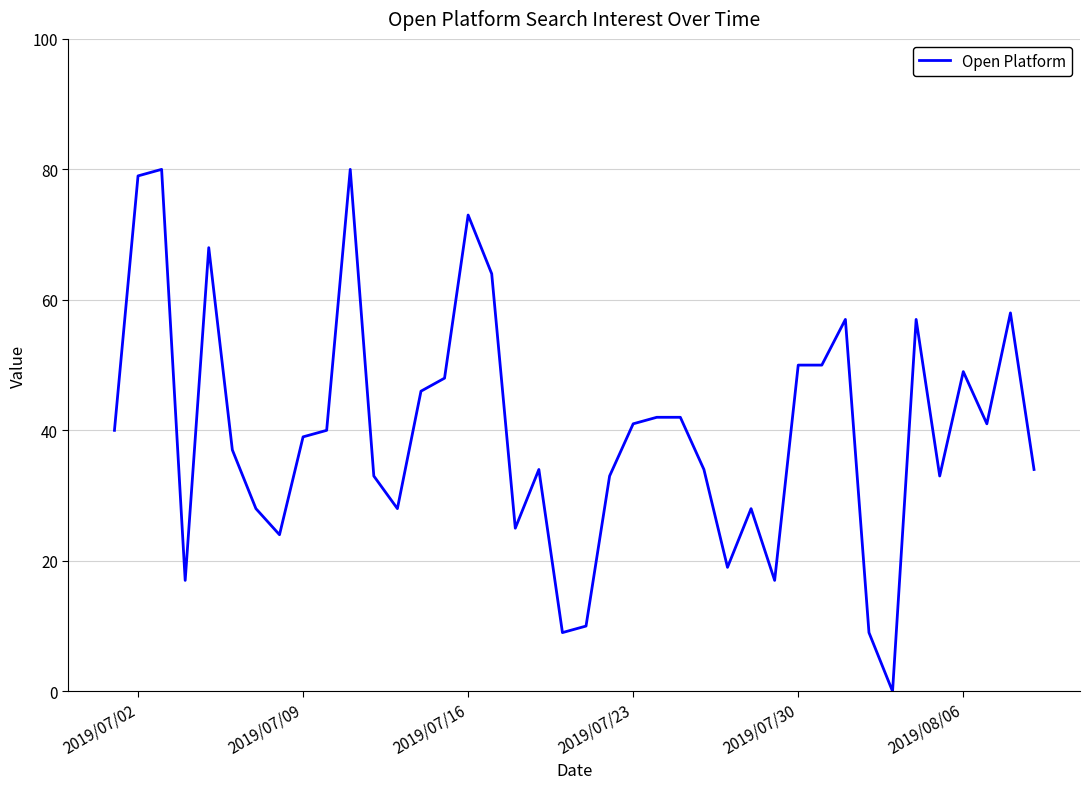

What is the greatest value displayed?

80